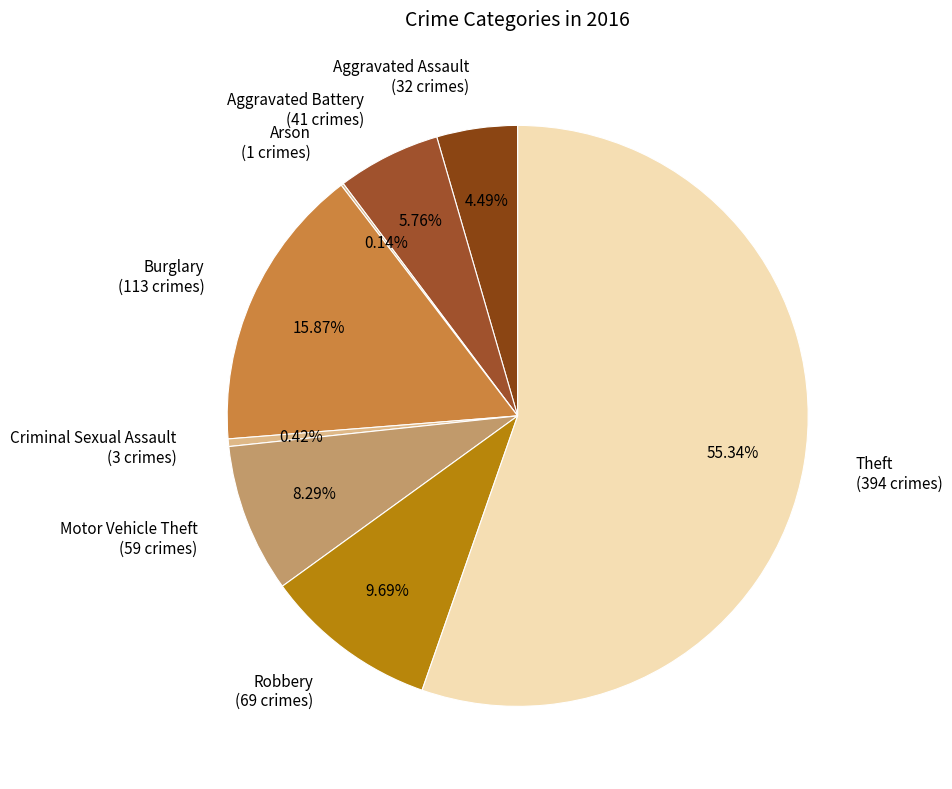

What is the ratio of the value at Motor Vehicle Theft to the value at Robbery?

0.9